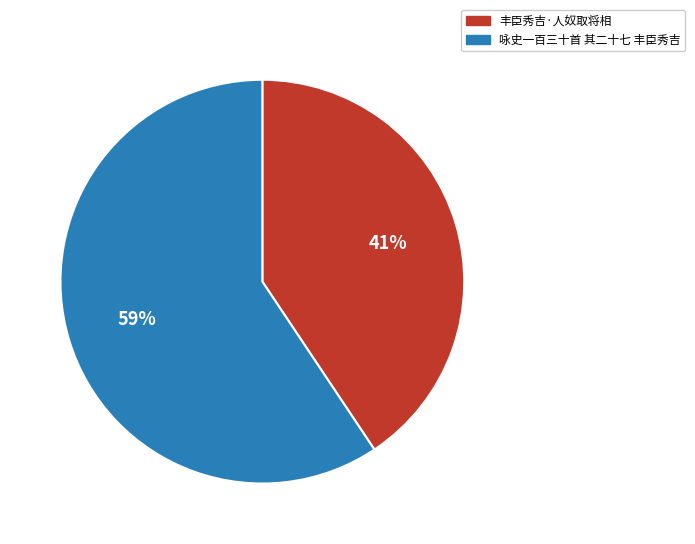

How many segments does this pie chart have?

2